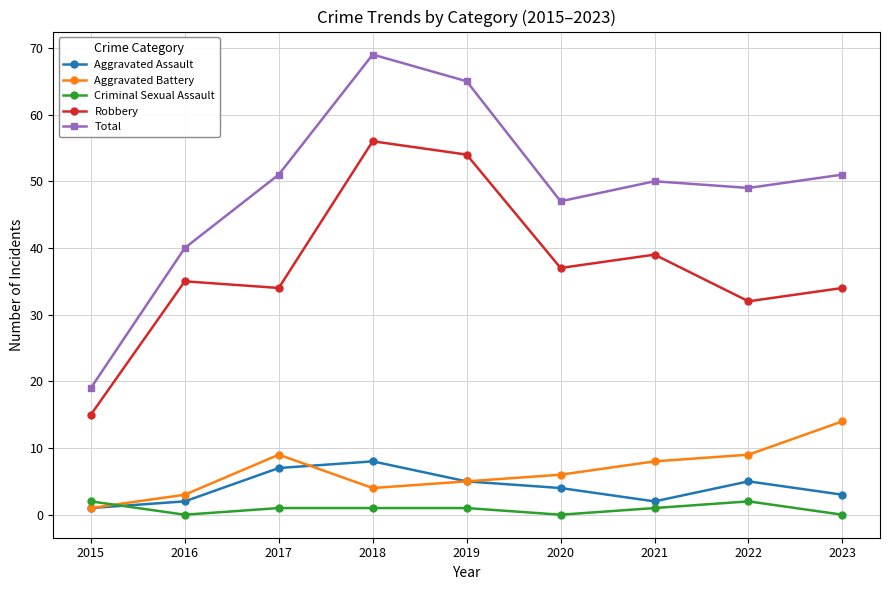

What is the difference between the highest and lowest values at 2021?

49